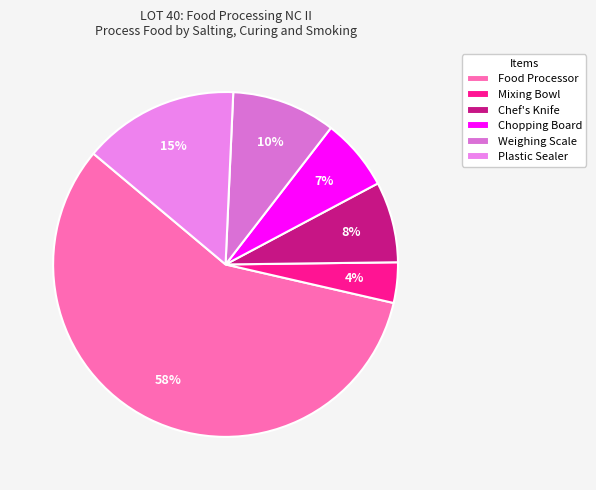

To the nearest percent, what percentage of the pie is Weighing Scale?

10%